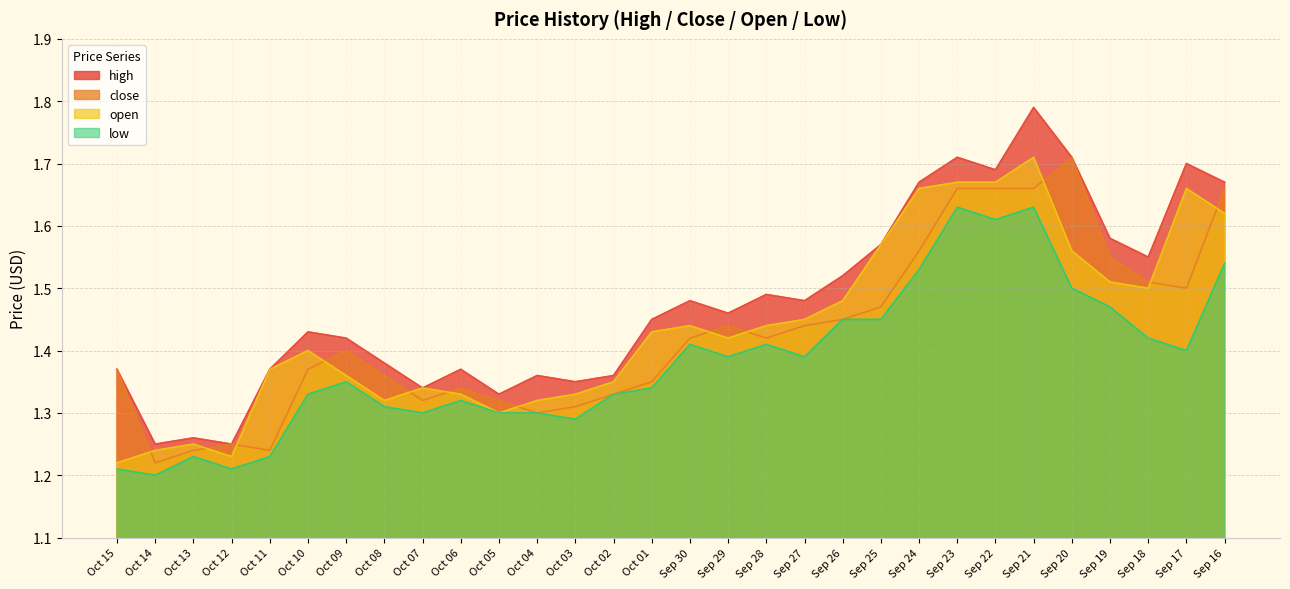

What is the minimum value for high?

1.2